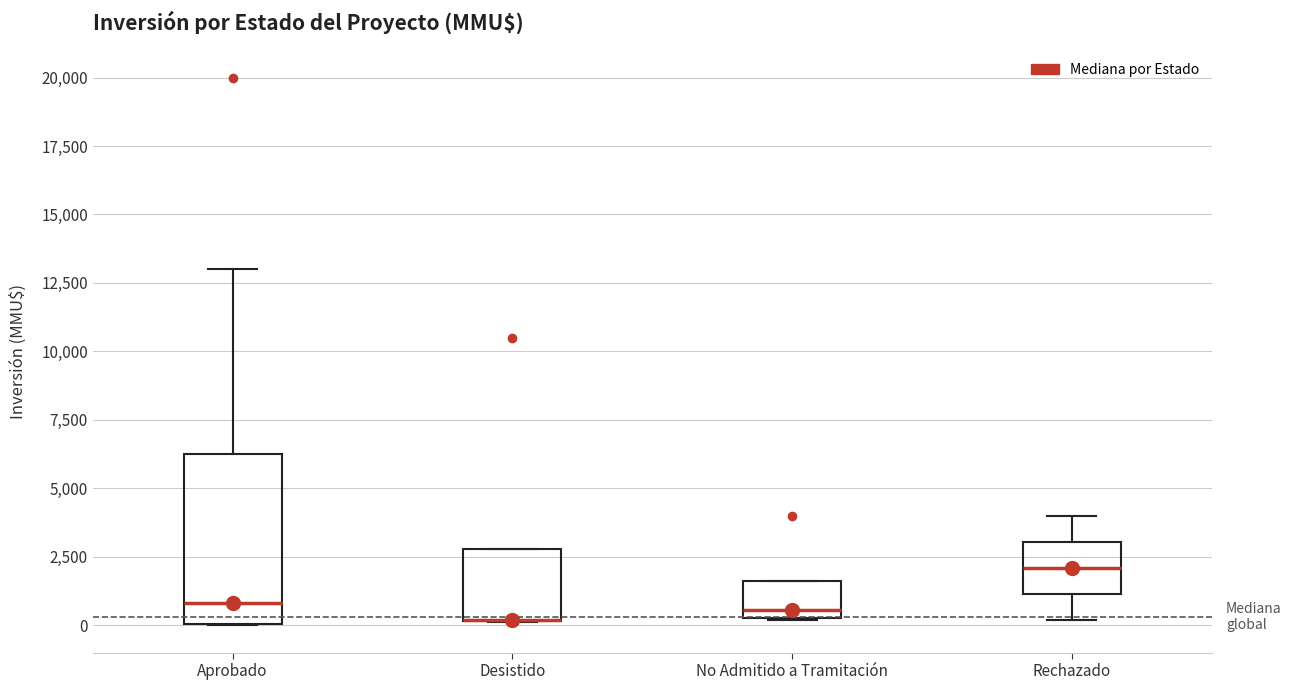

Where is the lower edge of the box for No Admitido a Tramitación on the y-axis? The values are not printed on the chart, so give them approximately, as read against the axis.

500